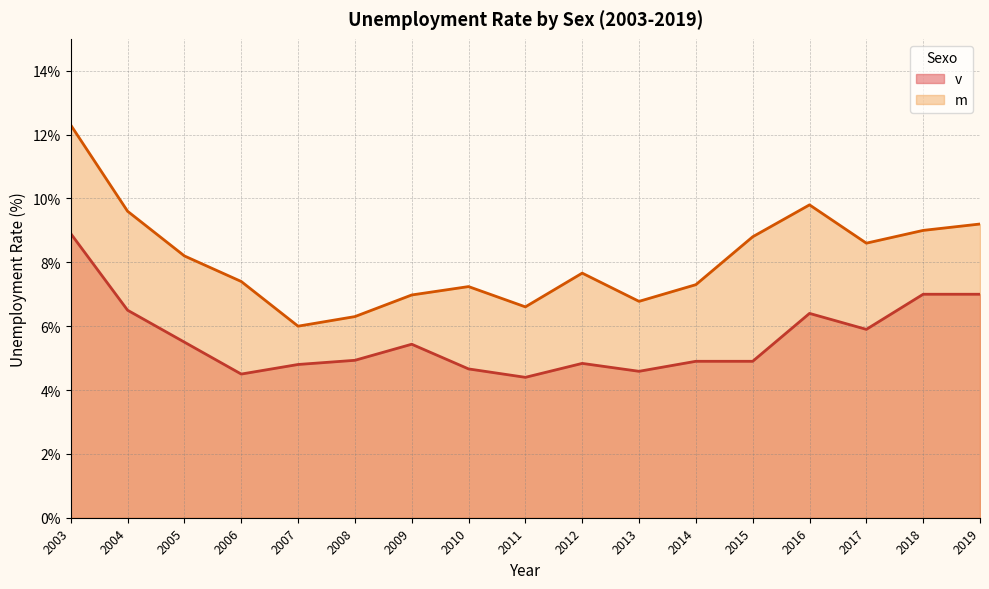

Which category has the highest value across all series?

2003